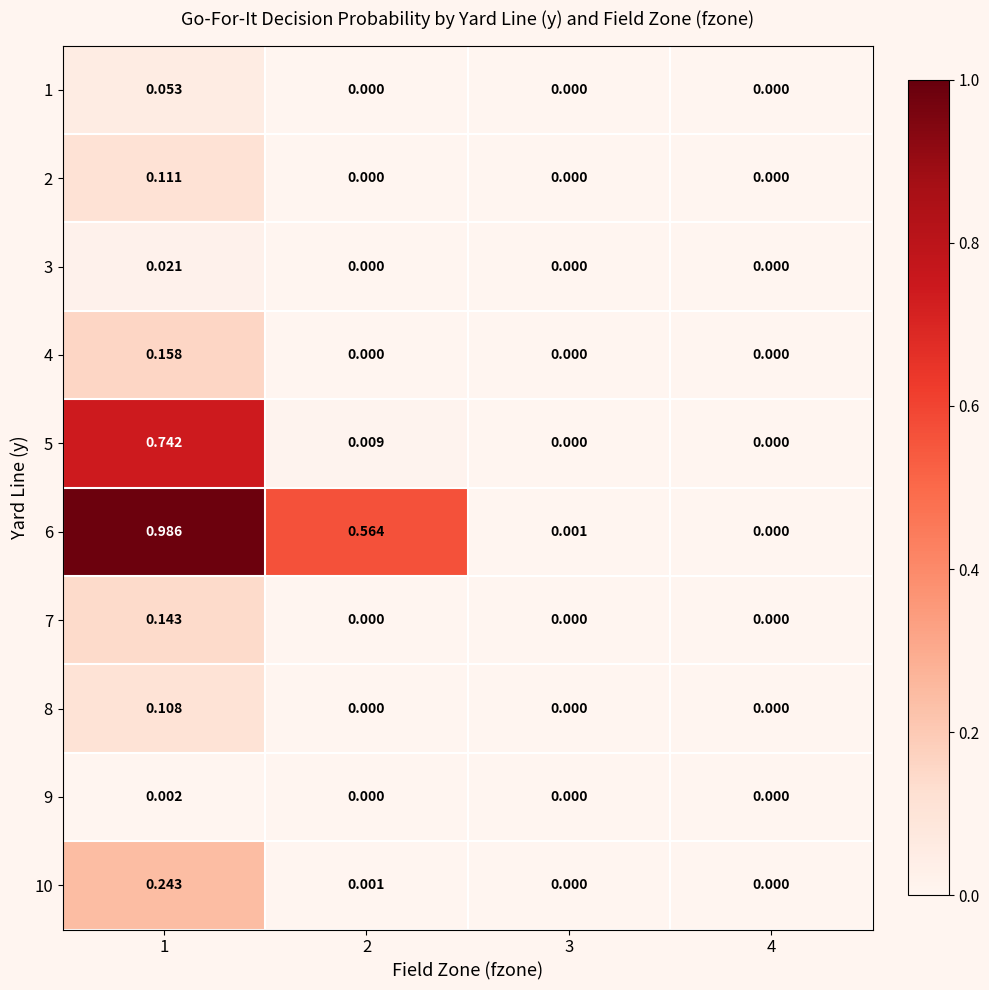

Is the value of 10 at 2 greater than the value of 4 at 1?

No